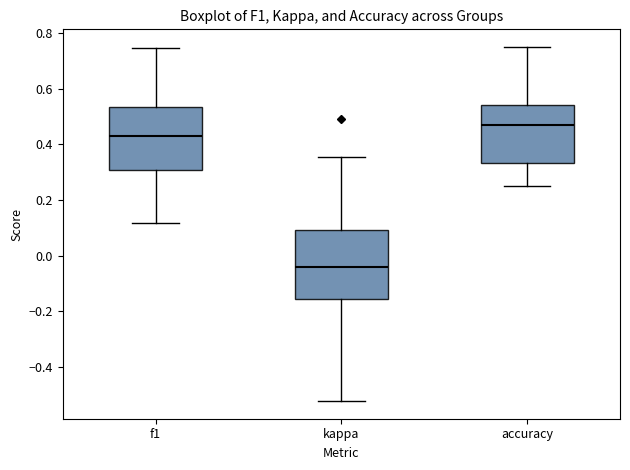

Reading left to right, read every box against the y-axis: the position of its median line, the range the box covers, and the ends of its whiskers. The values are not printed on the chart, so give them approximately, as read against the axis.

f1: median 0.44, box 0.30 to 0.54, whiskers 0.12 to 0.74
kappa: median -0.04, box -0.16 to 0.10, whiskers -0.52 to 0.36
accuracy: median 0.48, box 0.34 to 0.54, whiskers 0.26 to 0.76